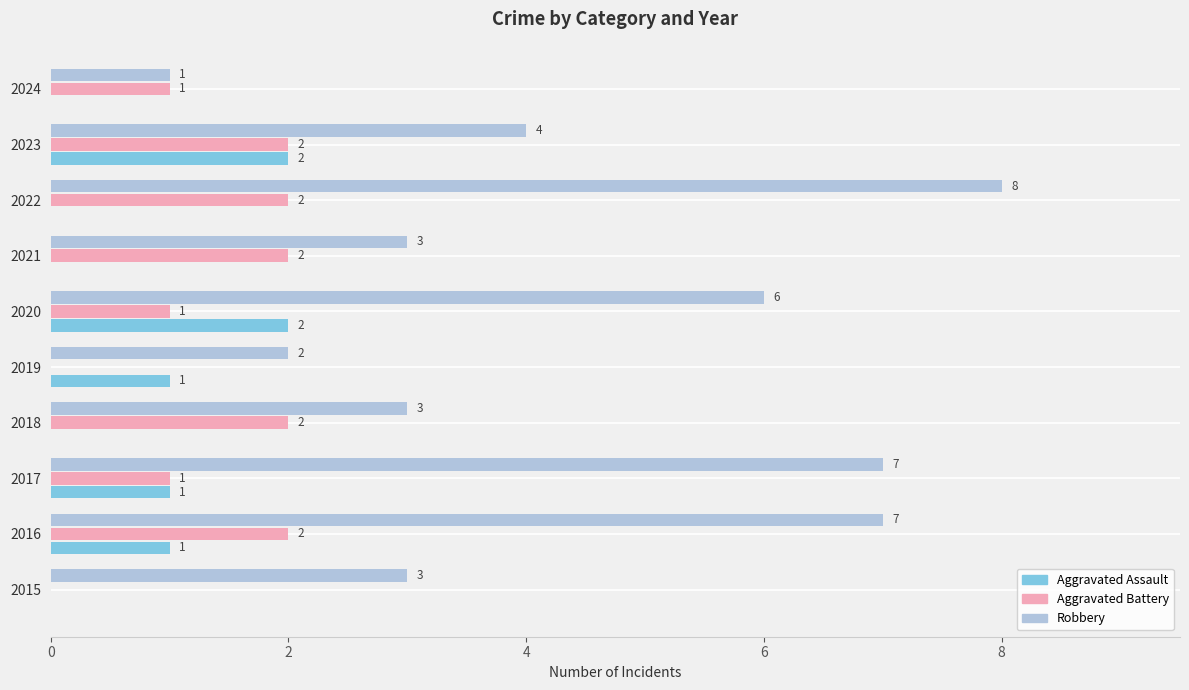

The Robbery series shows 1 at 2018. True or false?

False